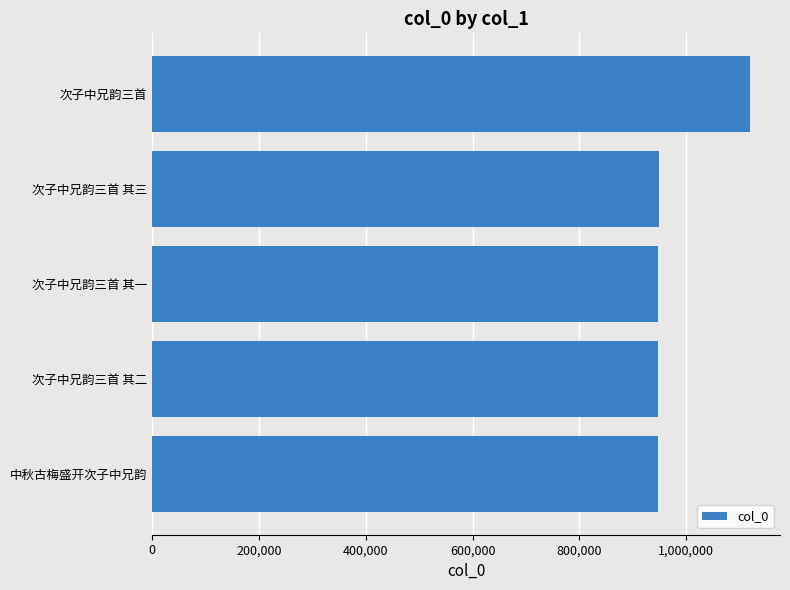

What value does the data have at 次子中兄韵三首 其一?

948249